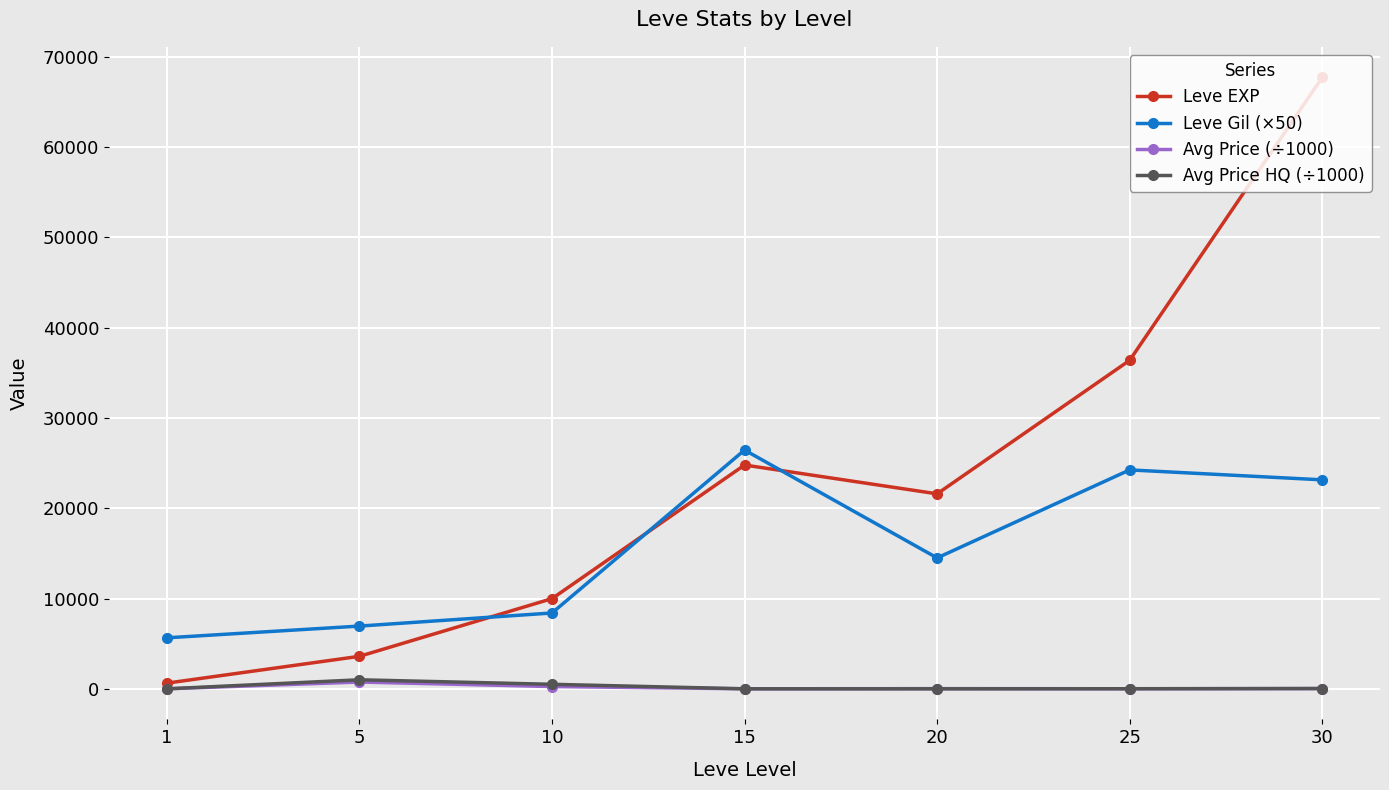

How many values in the Leve Gil (×50) series are below 14500?

3